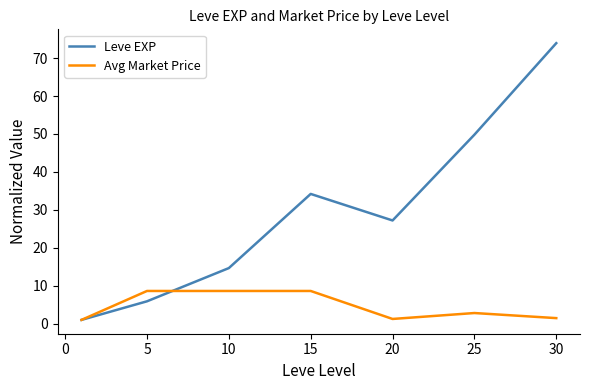

What is the sum of all Avg Market Price values?

32.4